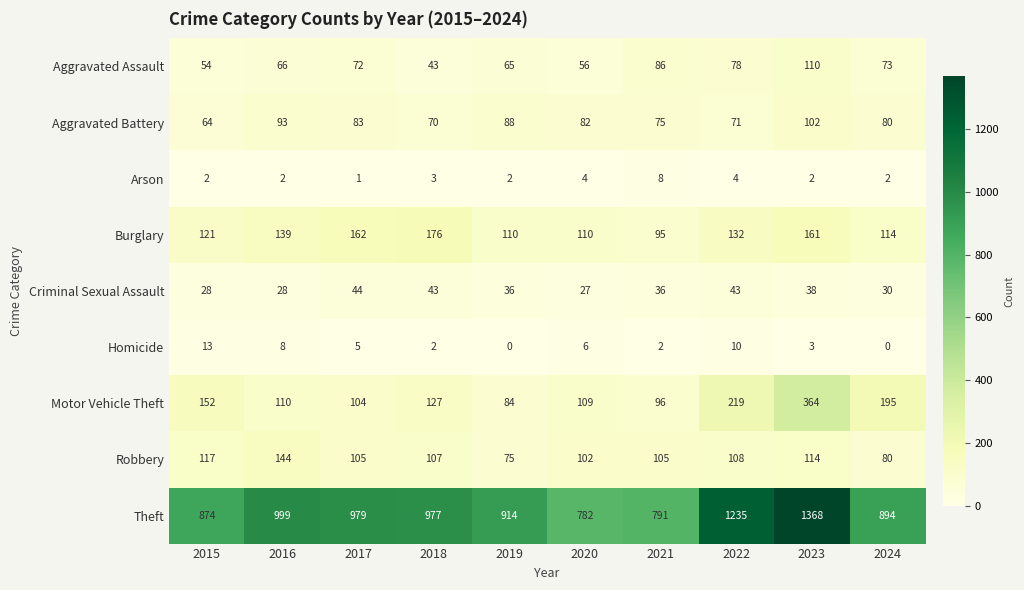

What is the sum of all Criminal Sexual Assault values?

353